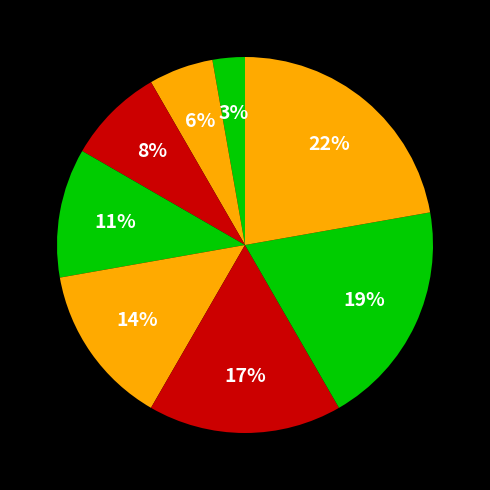

Count the number of slices in the pie.

8